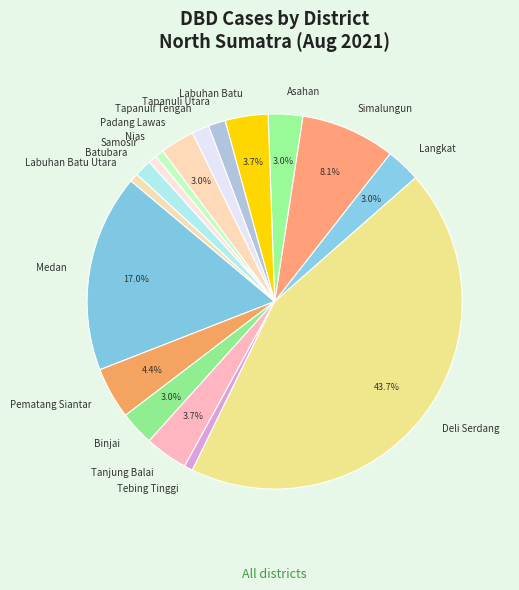

Count the number of slices in the pie.

17